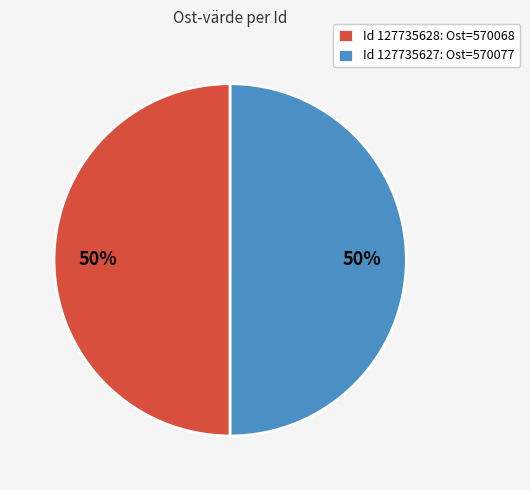

Is it true that Id 127735628: Ost=570068 is 50% of the pie?

True